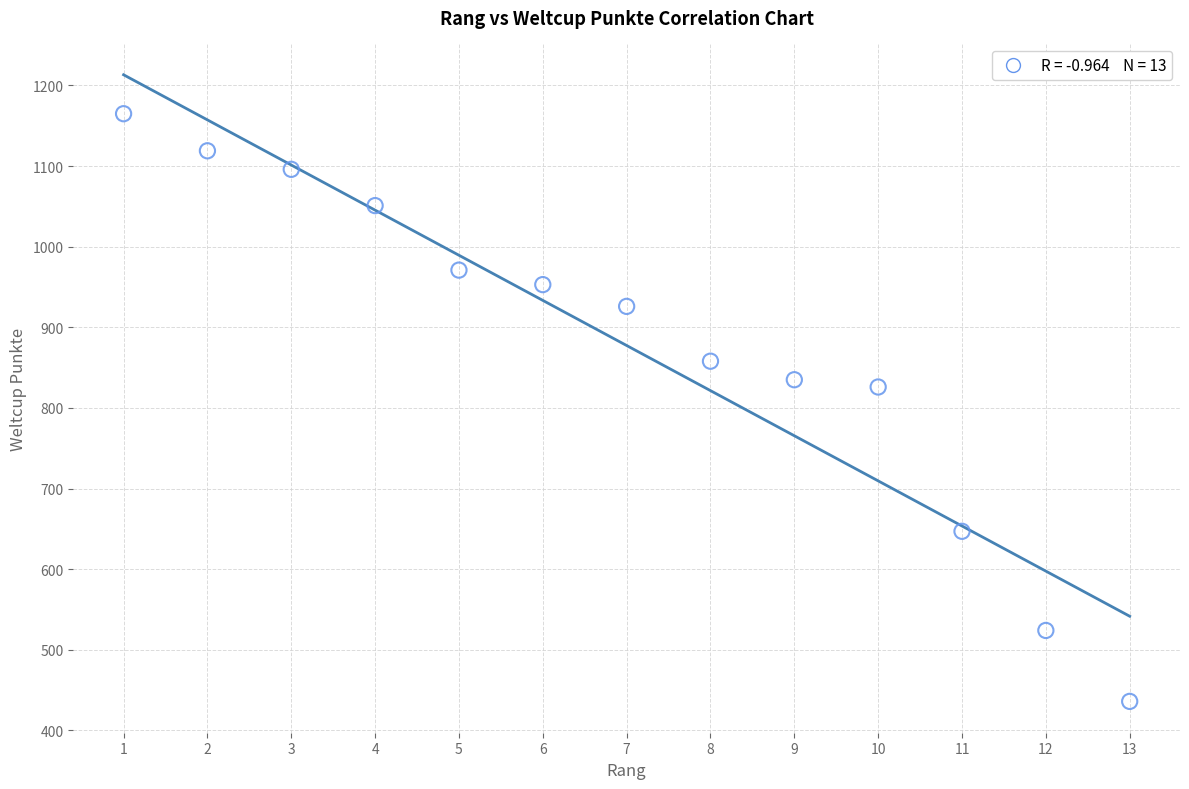

What Y value in the scatter plot is closest to 800?

826